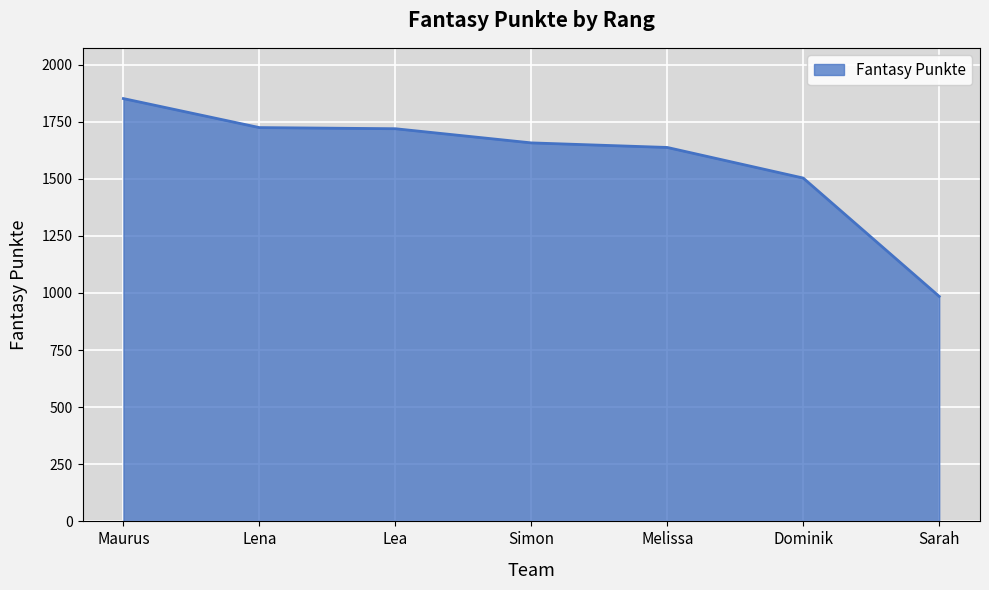

What is the greatest value displayed?

1851